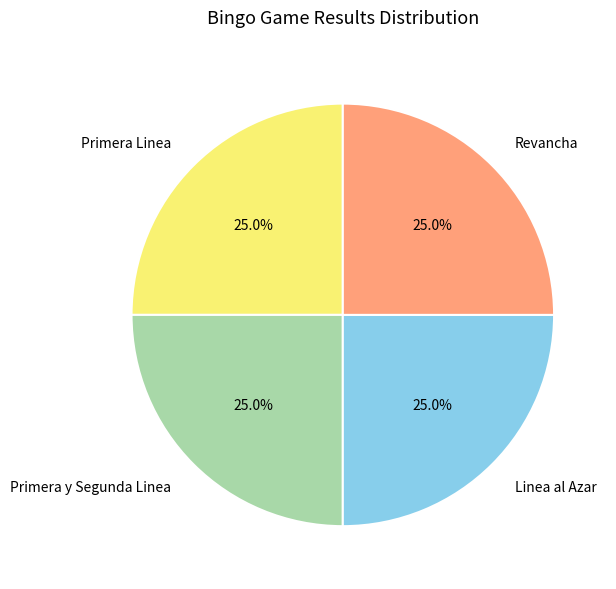

Does Revancha account for over 50% of the chart?

No